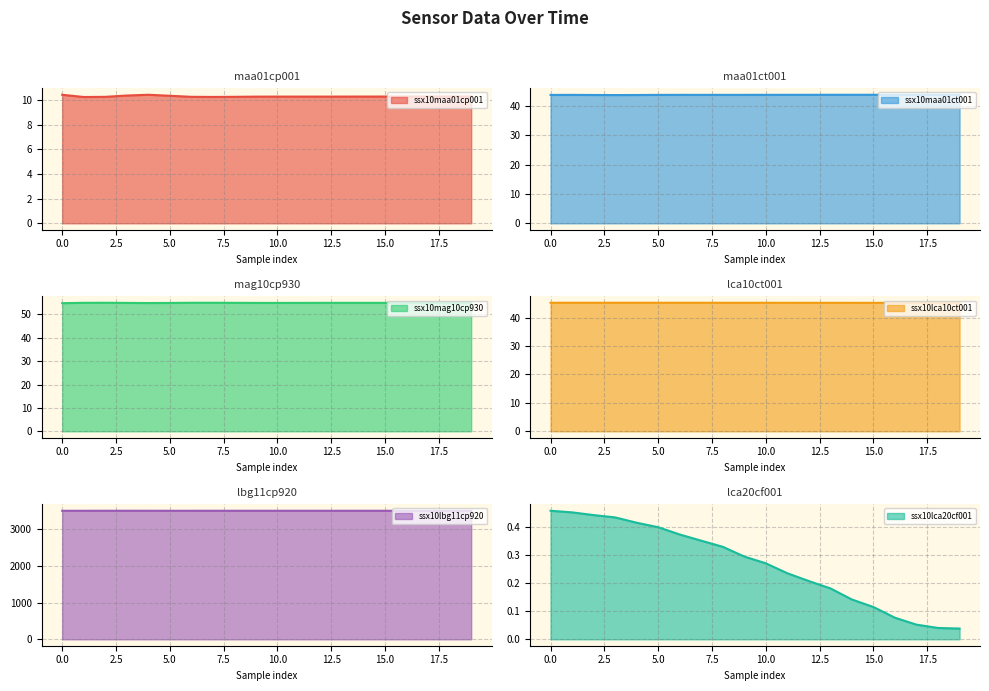

What is the sum of the ssx10maa01cp001 values at 30.3264700471806 and 30.3268222238029?

20.6